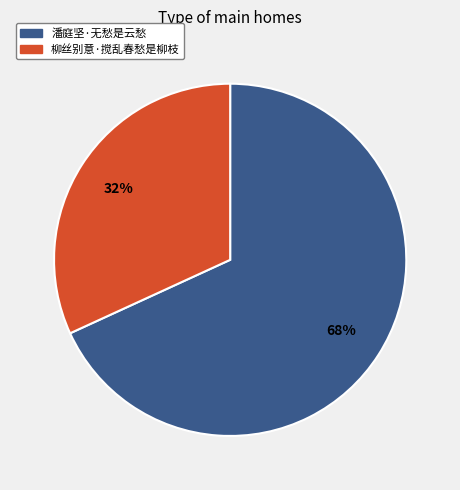

To the nearest percent, what is the combined percentage of 潘庭坚·无愁是云愁 and 柳丝别意·搅乱春愁是柳枝?

100%